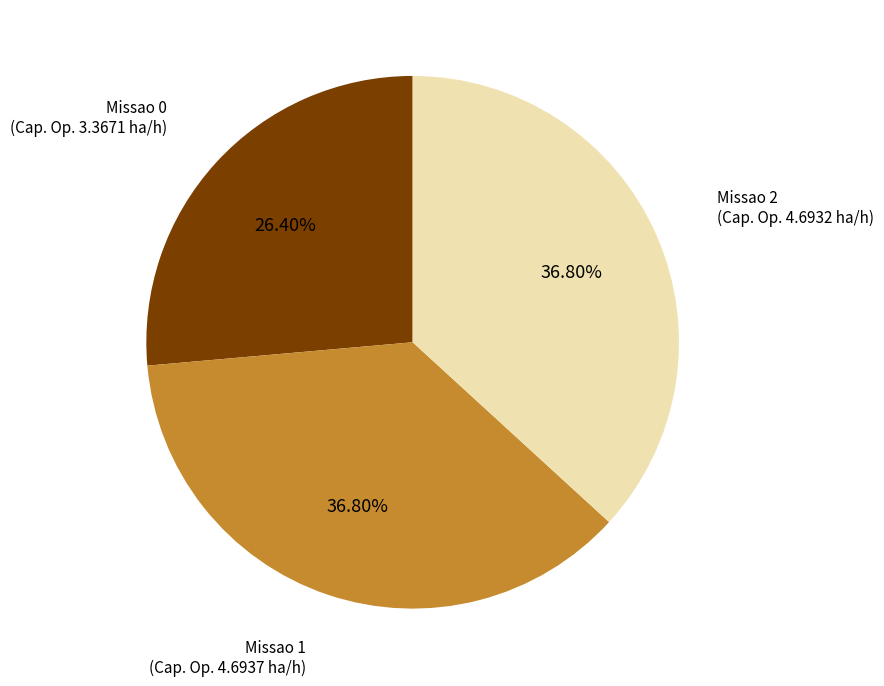

The Missao 1 slice represents 28% of the pie. True or false?

False